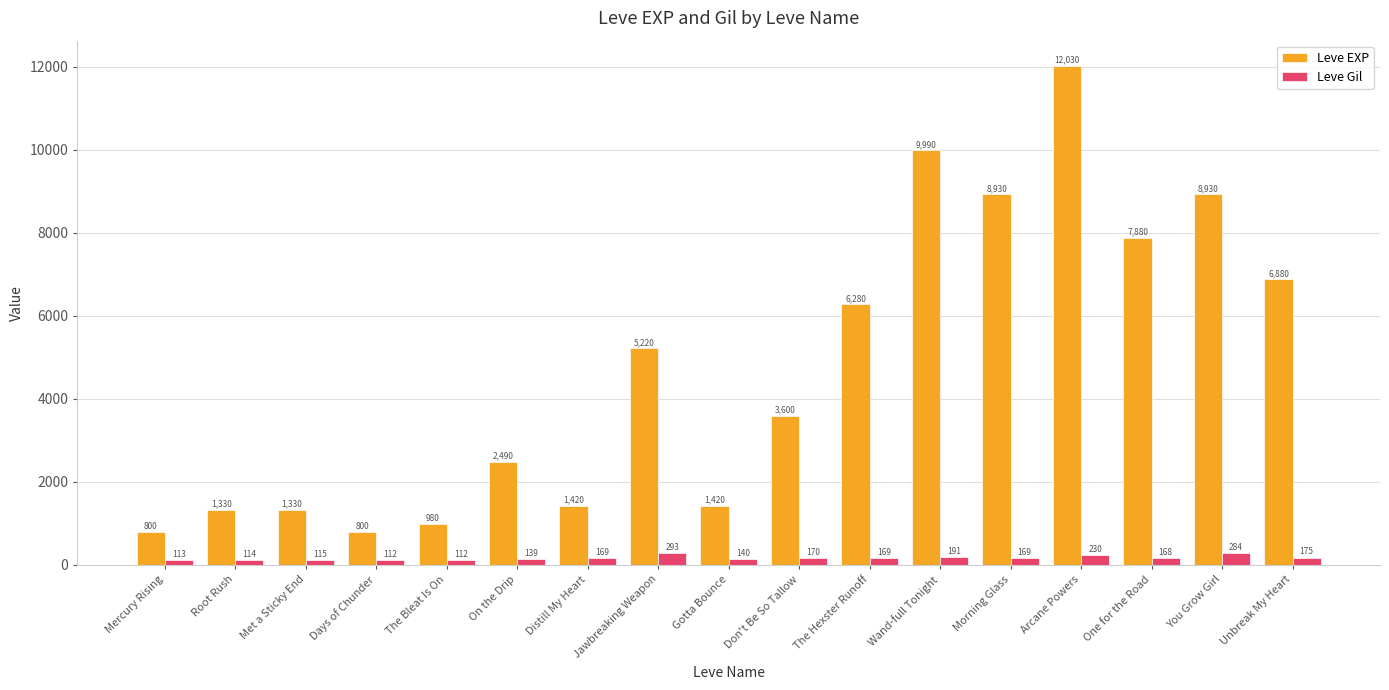

What is the sum of the Leve EXP values at Morning Glass and Jawbreaking Weapon?

14150